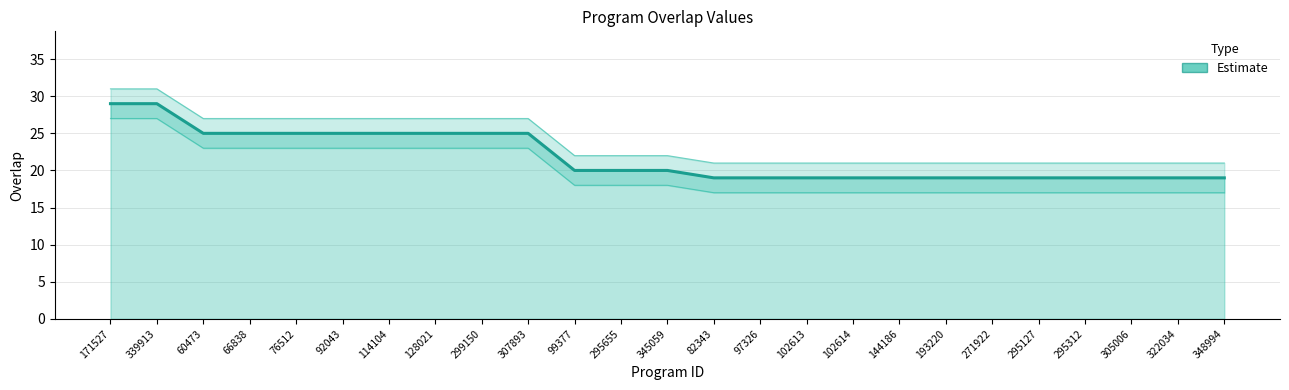

Is it true that the value at 345059 is 32?

False